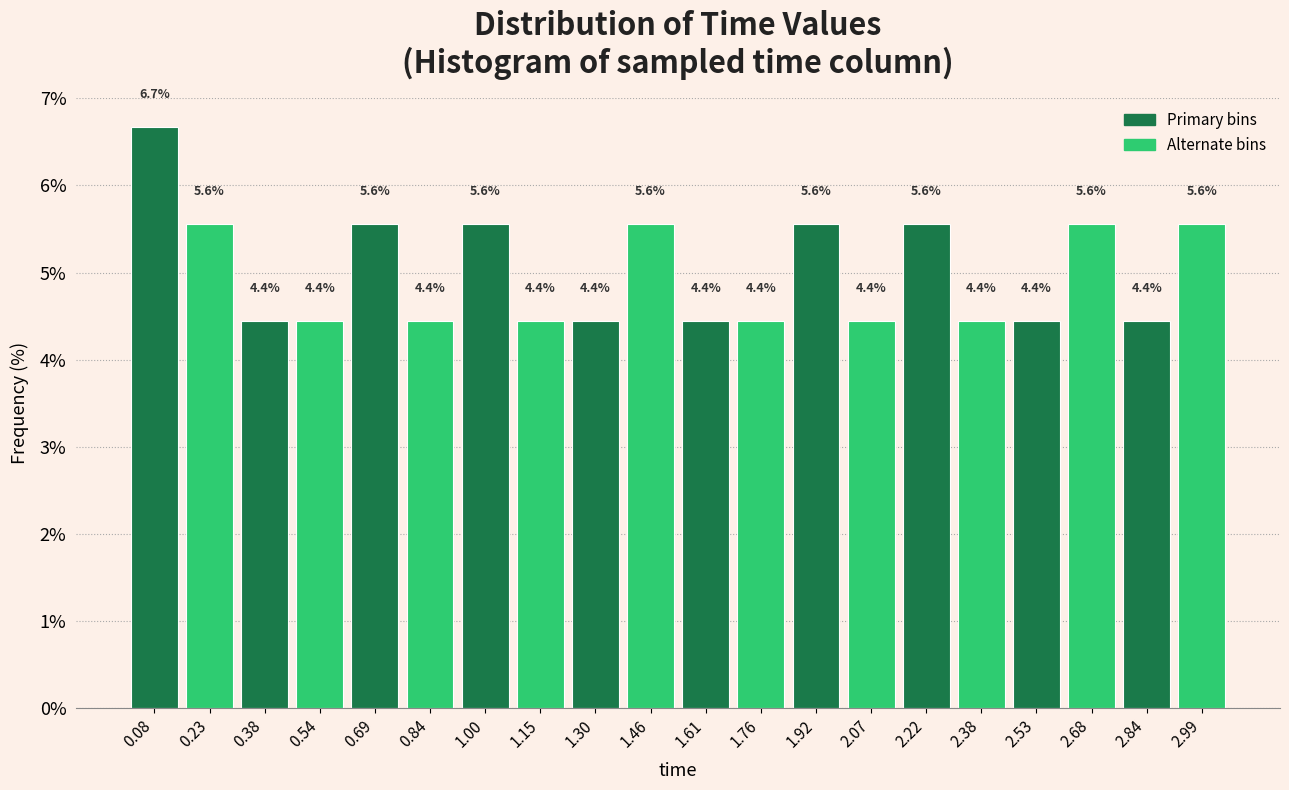

Over which range of the x-axis is the bar tallest?

0.00 to 0.16